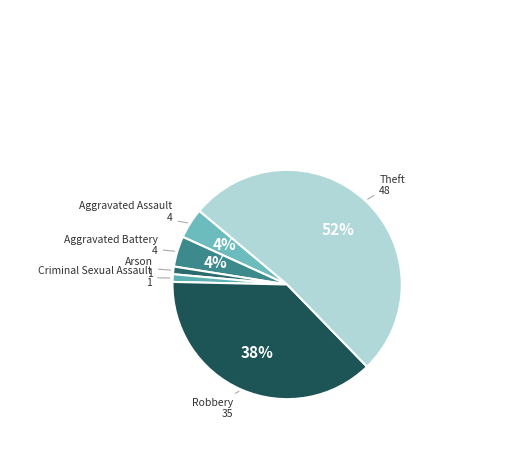

The Robbery slice represents 47% of the pie. True or false?

False